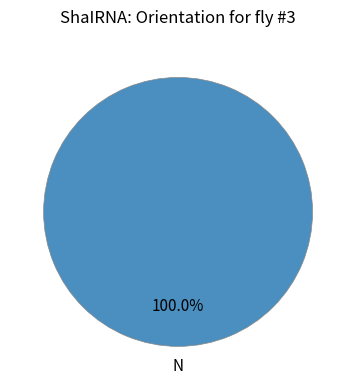

Is there any slice that represents more than half of the pie?

Yes